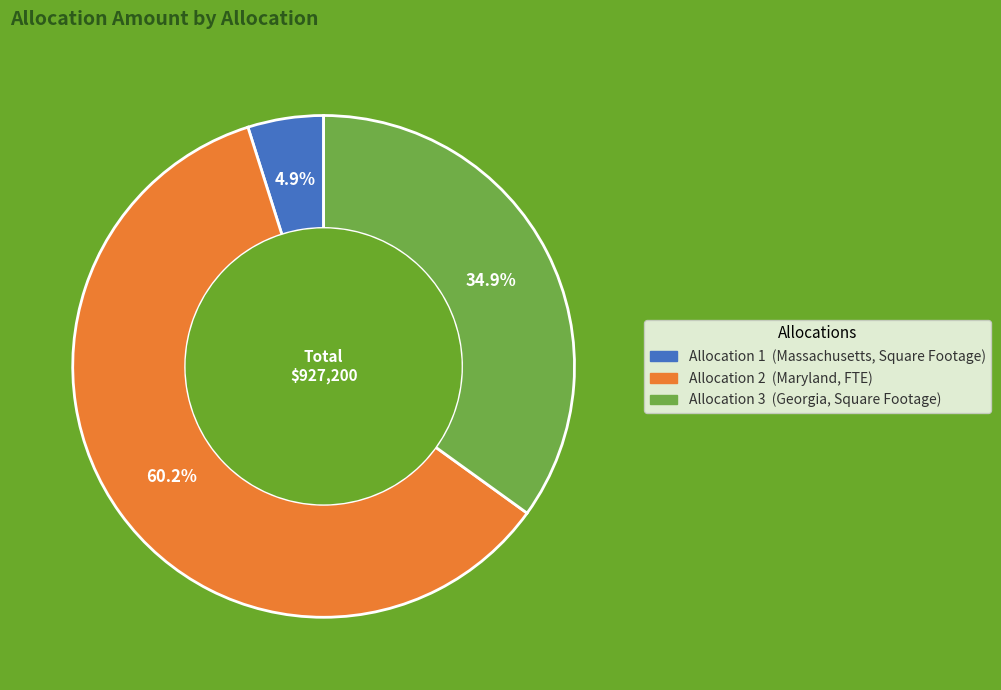

What is the ratio of the value at Allocation 2 to the value at Allocation 1?

12.3